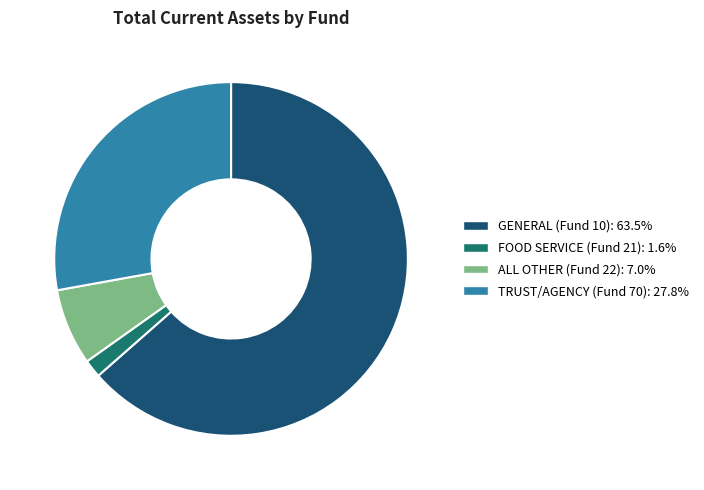

Does any single category account for the majority?

Yes